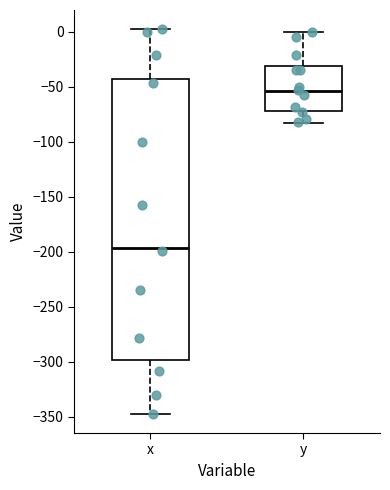

Reading left to right, read every box against the y-axis: the position of its median line, the range the box covers, and the ends of its whiskers. The values are not printed on the chart, so give them approximately, as read against the axis.

x: median -195, box -300 to -45, whiskers -345 to 0
y: median -55, box -70 to -30, whiskers -85 to 0